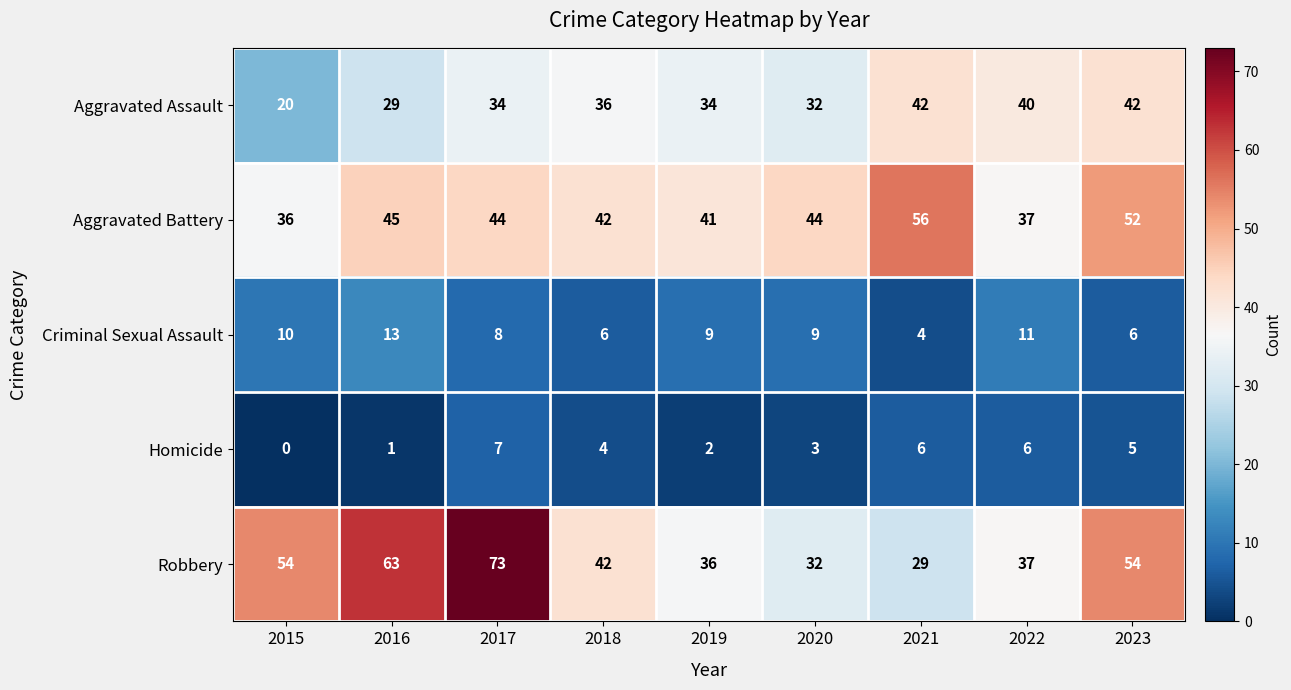

At 2023, list the series in order from largest to smallest.

Robbery, Aggravated Battery, Aggravated Assault, Criminal Sexual Assault, Homicide